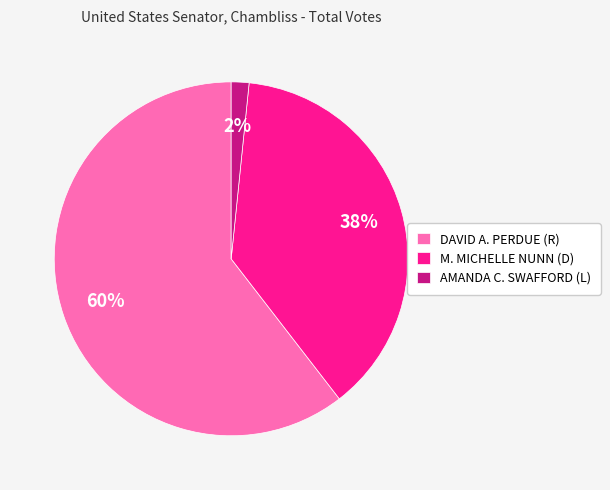

To the nearest percent, what percentage of the pie is AMANDA C. SWAFFORD (L)?

2%